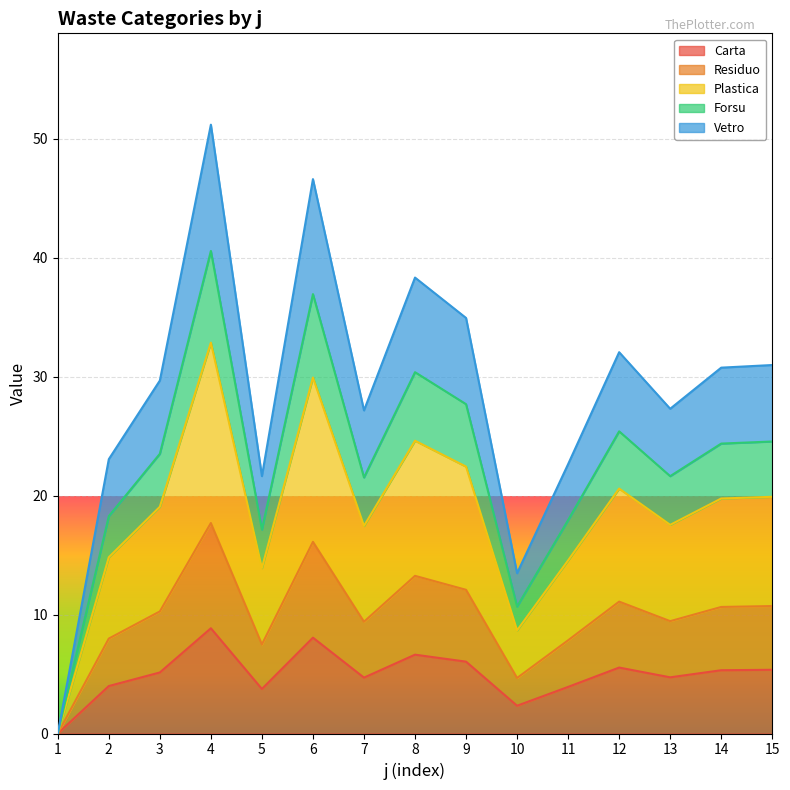

What is the spread (max minus min) of values at 11?

18.7